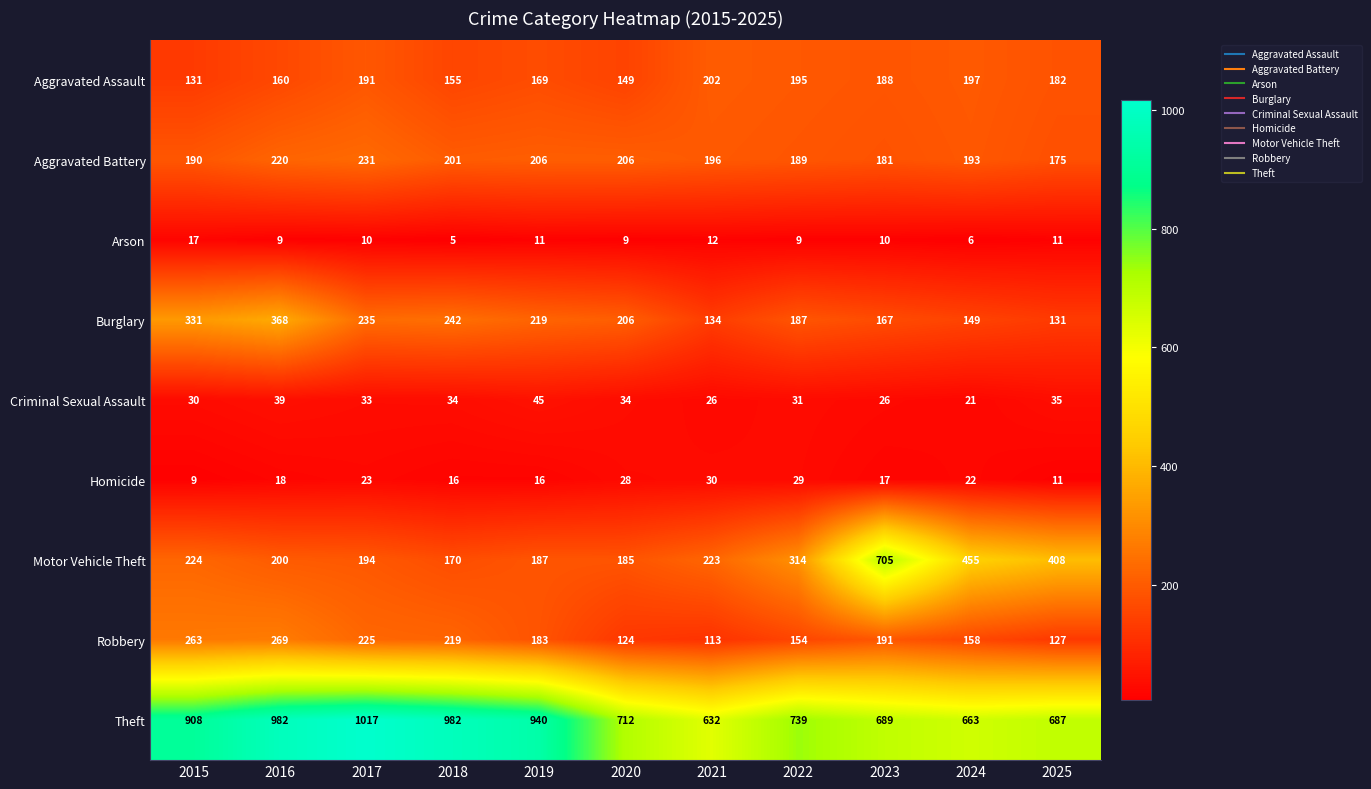

Between 2021 and 2024, which series saw the biggest shift?

Motor Vehicle Theft